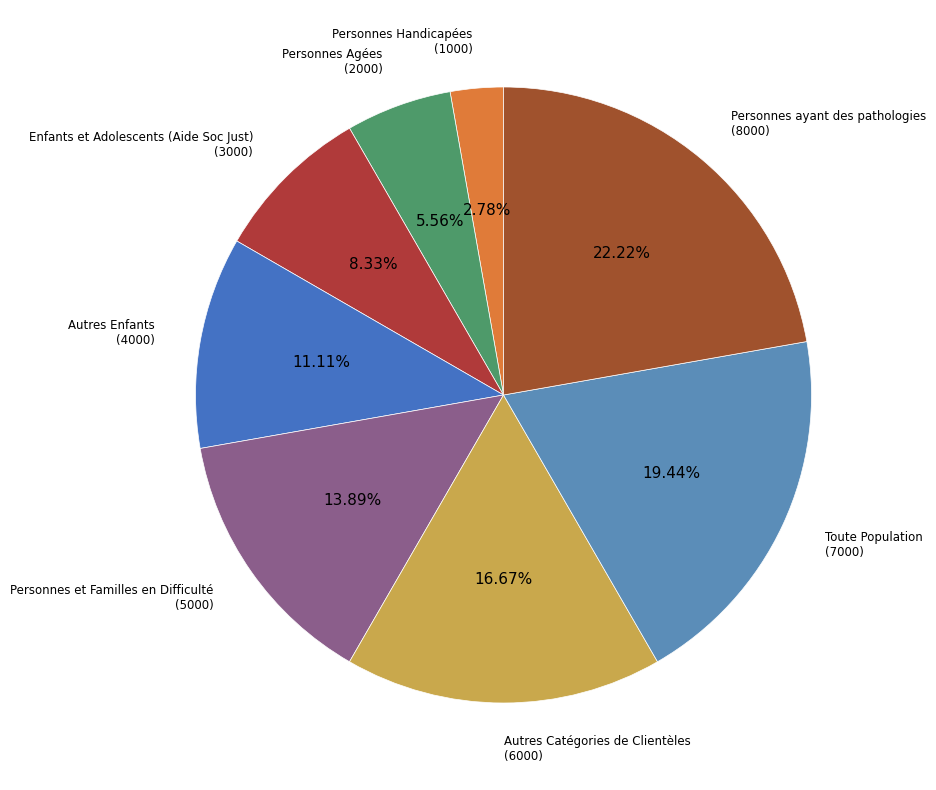

Does any single category account for the majority?

No